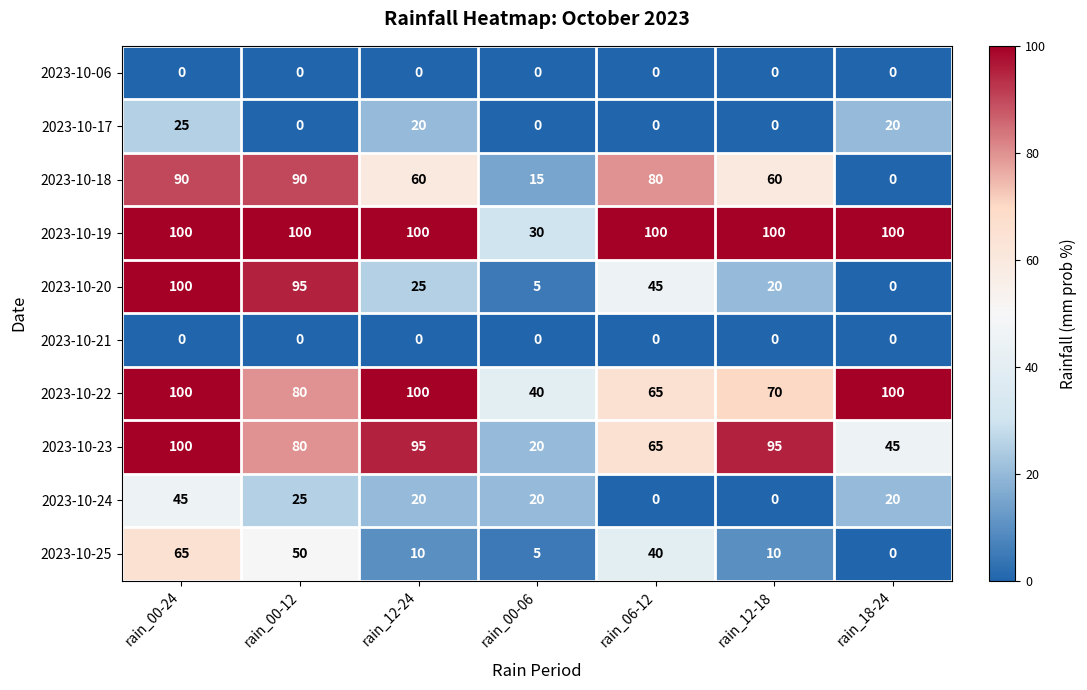

What is the approximate value of 2023-10-19 at rain_12-18, to the nearest 10?

100